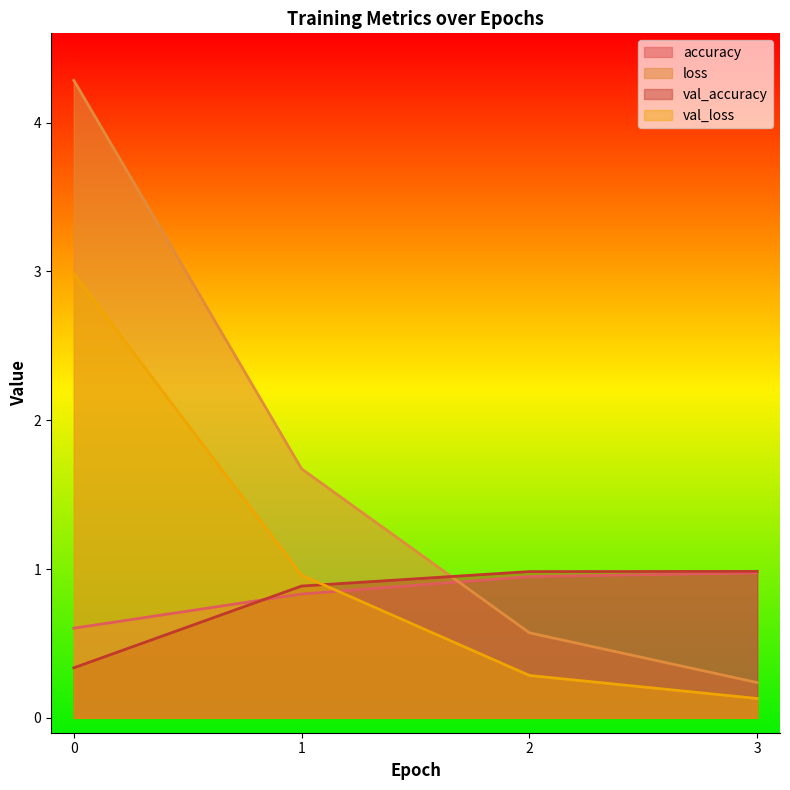

What is the sum of the val_accuracy values at 2 and 3?

2.0